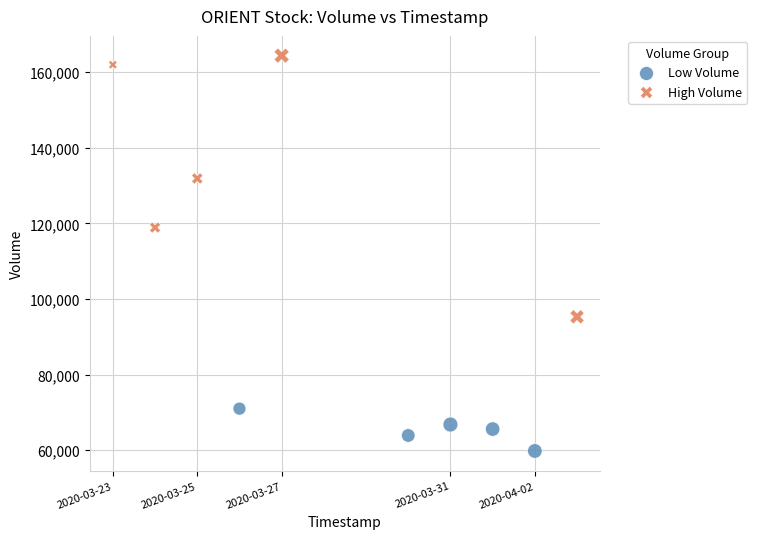

What are all the series names shown in the legend?

Low Volume, High Volume